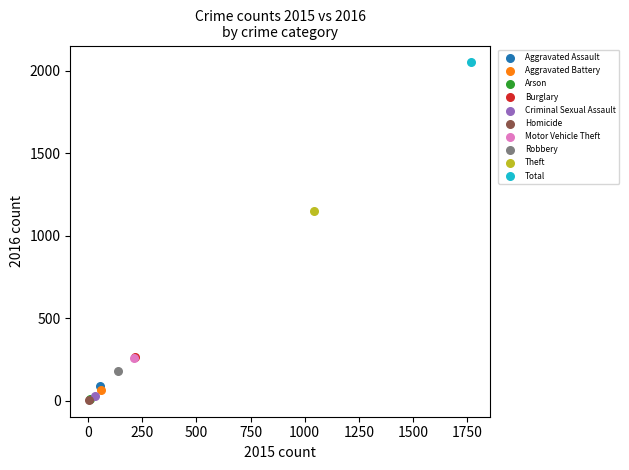

Which series reaches the maximum Y coordinate?

Total